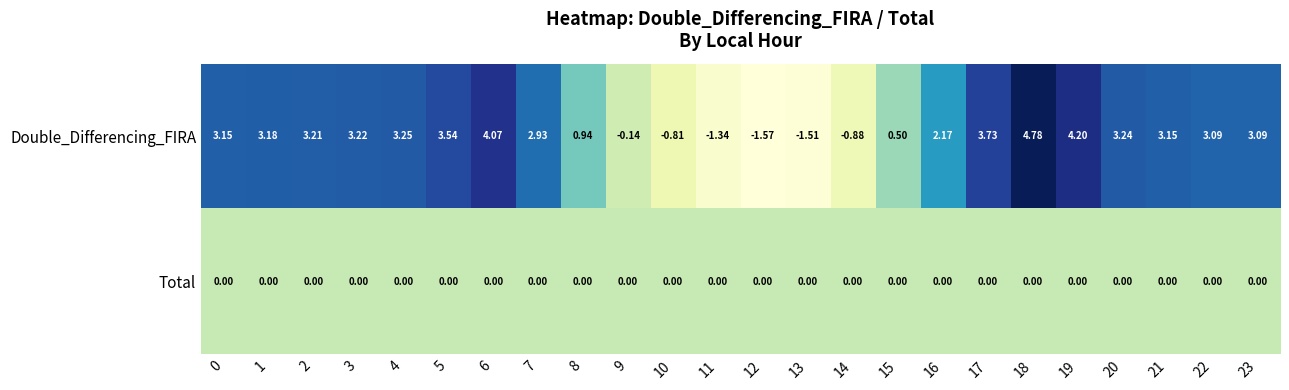

Which series has the largest total across all categories?

Double_Differencing_FIRA